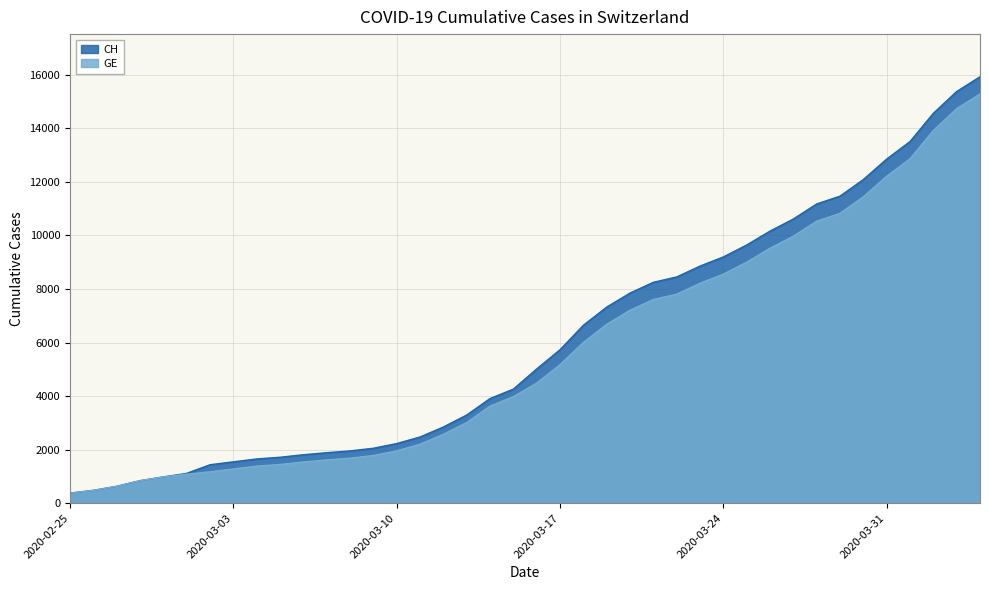

What is the difference between the maximum and second lowest values in the GE series?

14805